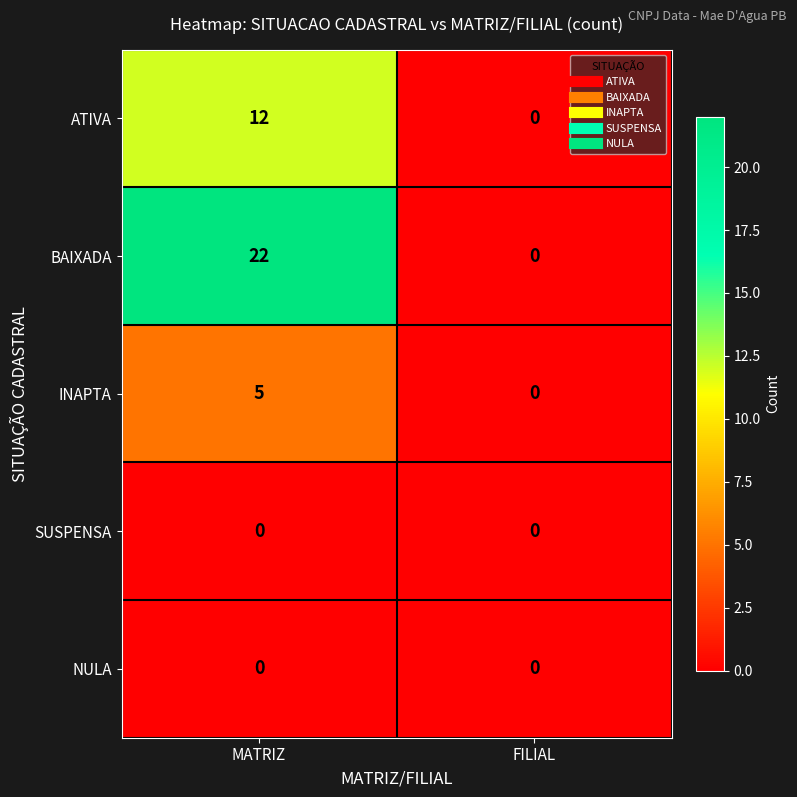

Which category has the highest value across all series?

MATRIZ